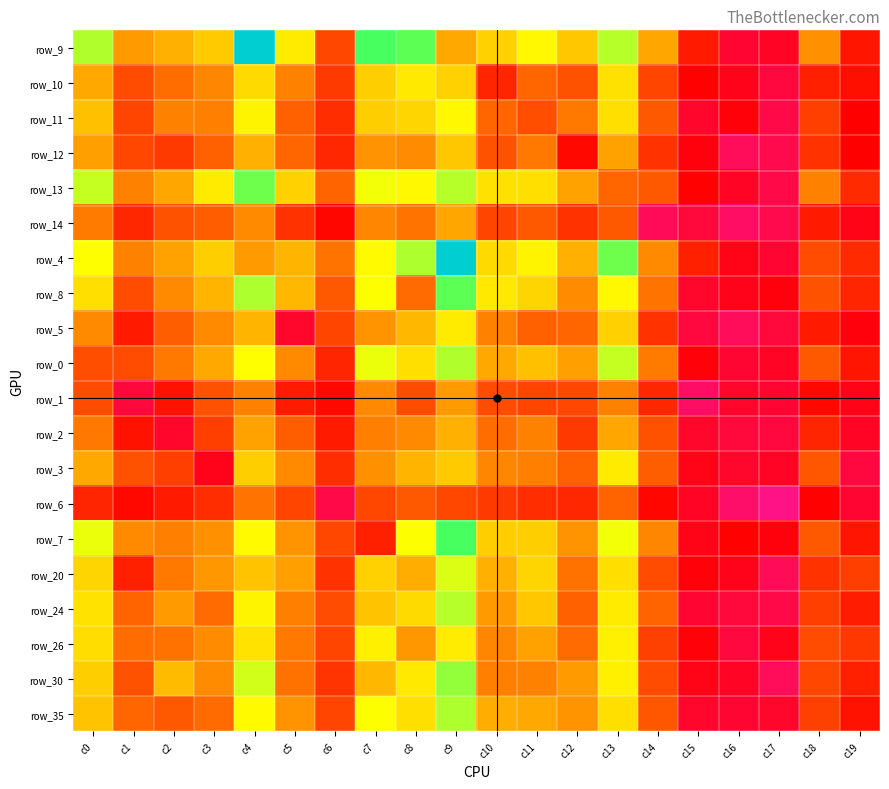

What is the spread (max minus min) of values at c7?

106